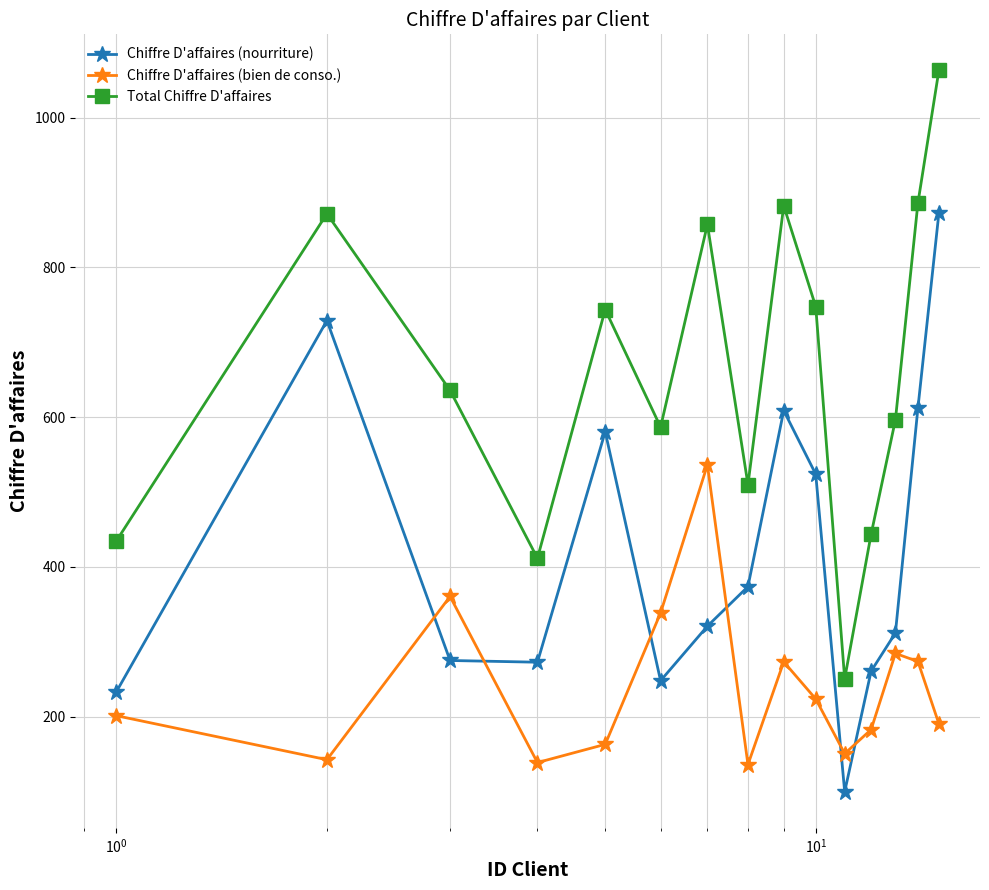

Which series has the largest range (max minus min)?

Total Chiffre D'affaires